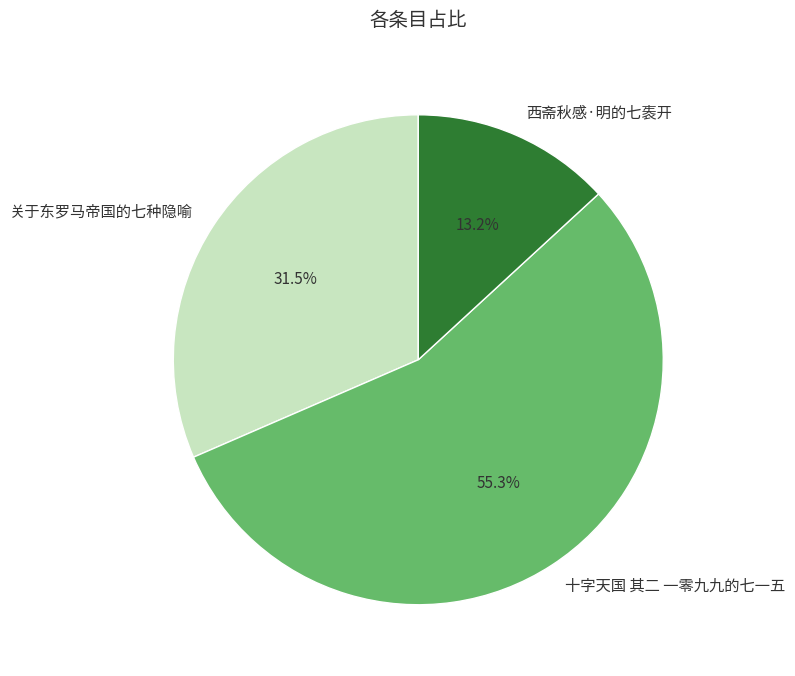

What is the total percentage of 西斋秋感·明的七袠开 and 关于东罗马帝国的七种隐喻?

44.7%